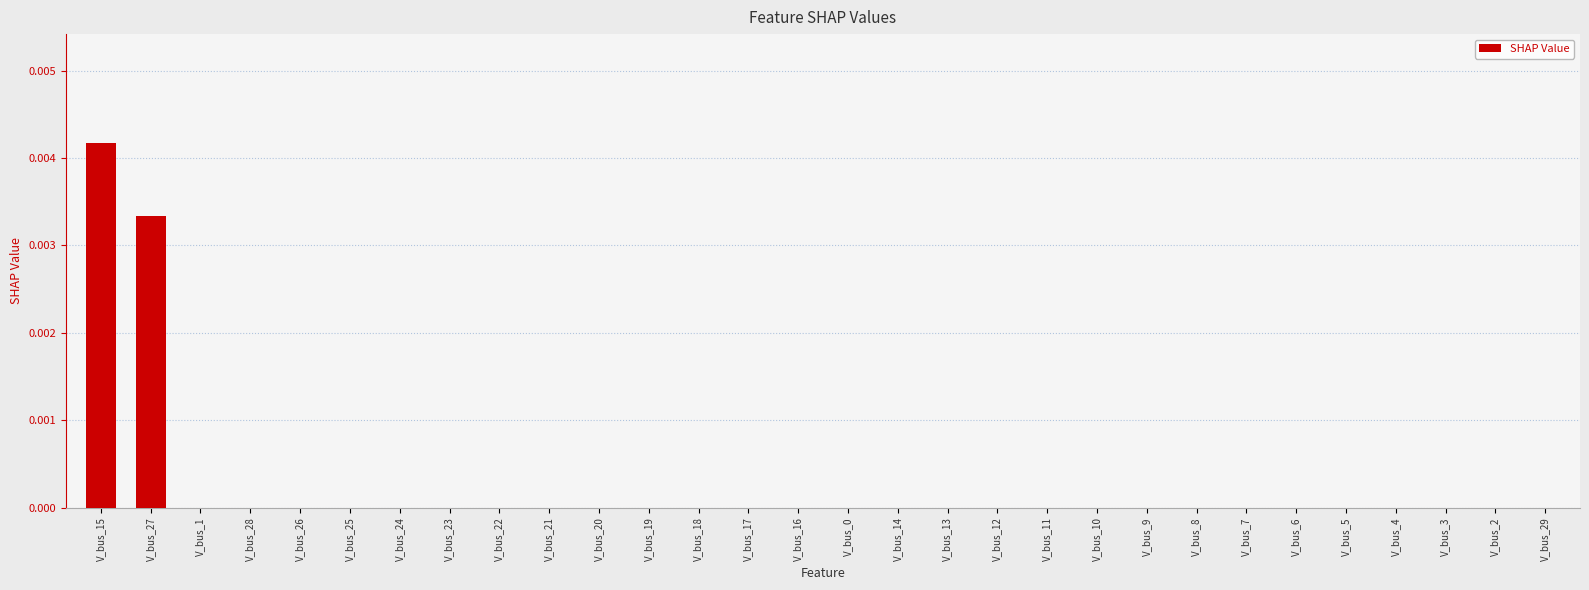

Are the bars horizontal?

No